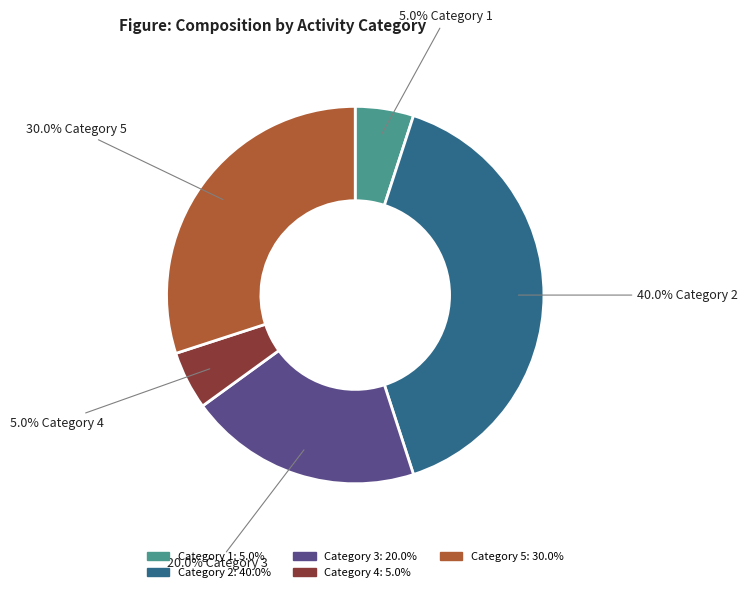

Is there any slice that represents more than half of the pie?

No